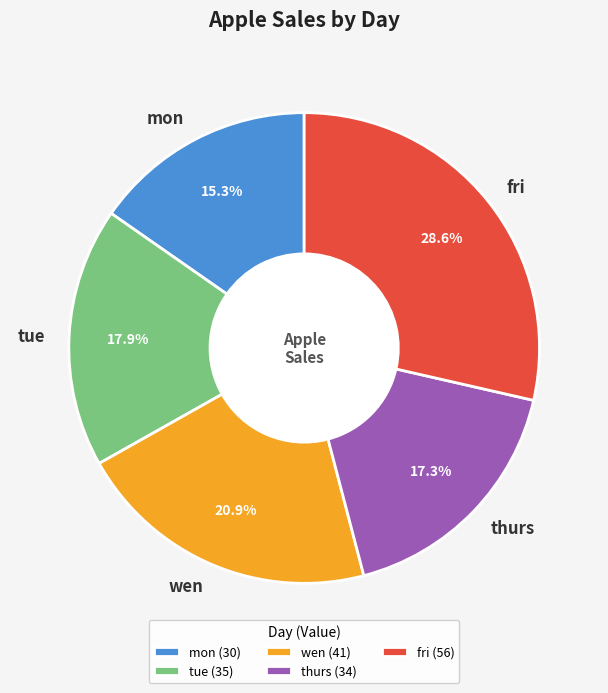

Is there any slice that represents more than half of the pie?

No